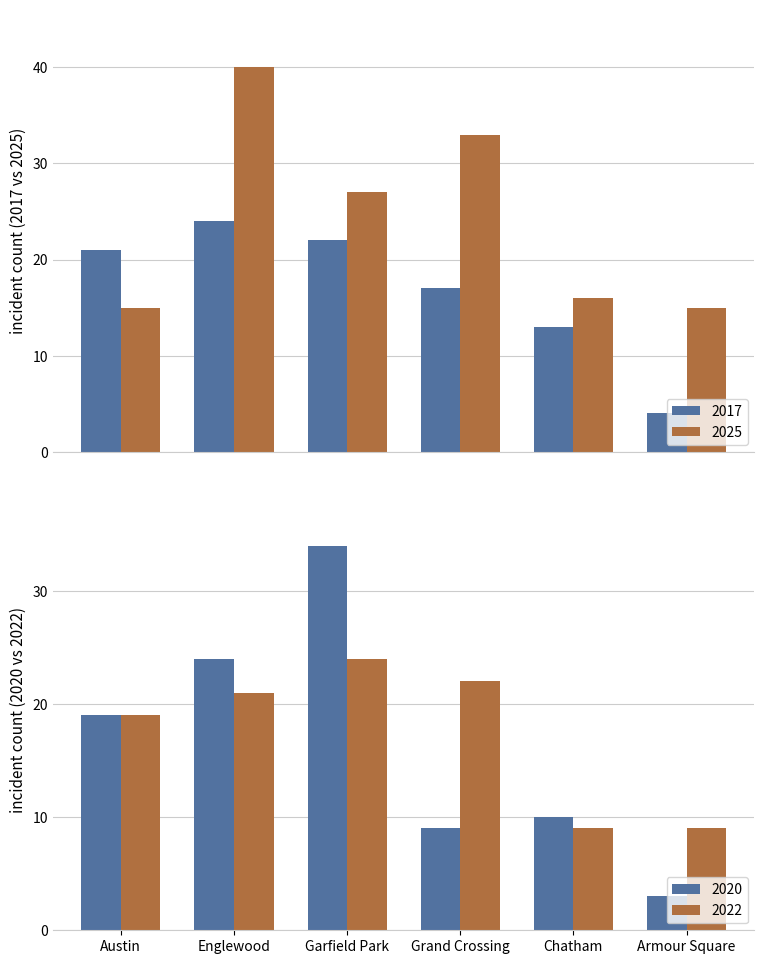

Which category has the lowest value across all series?

Armour Square